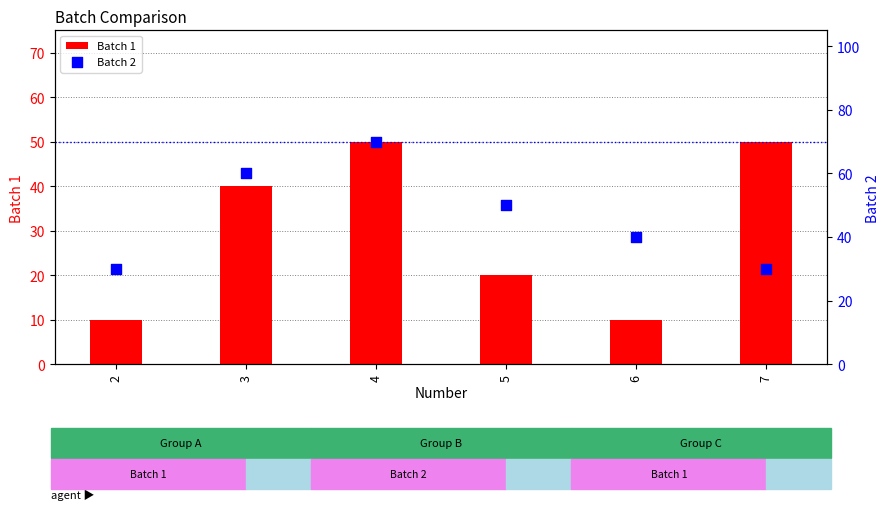

Which series reaches the maximum Y coordinate?

Batch 2